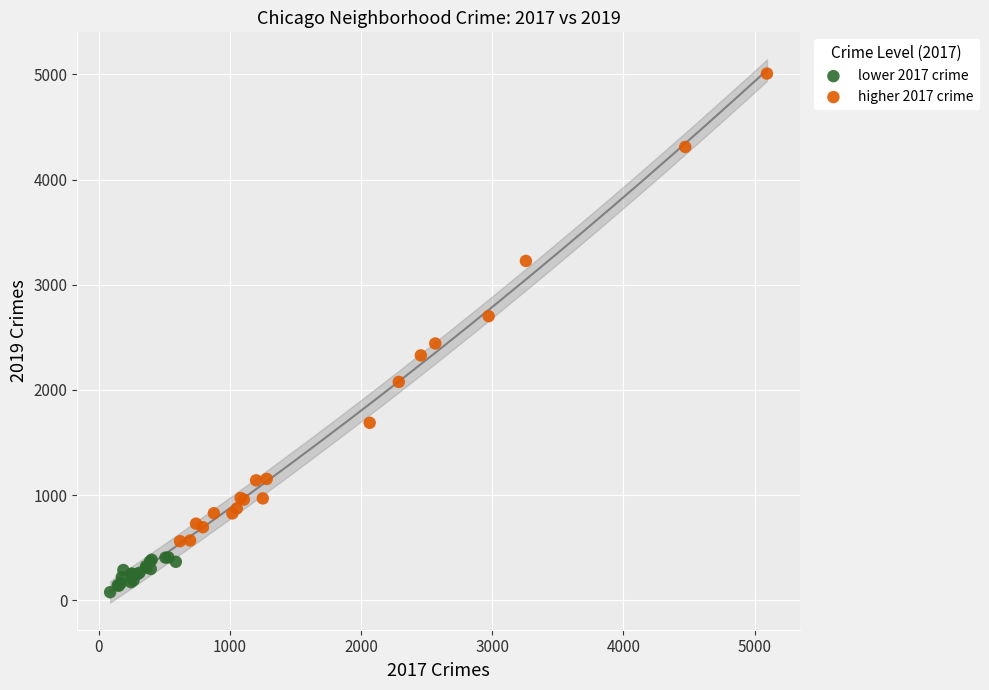

Which series has the widest spread of Y values?

higher 2017 crime